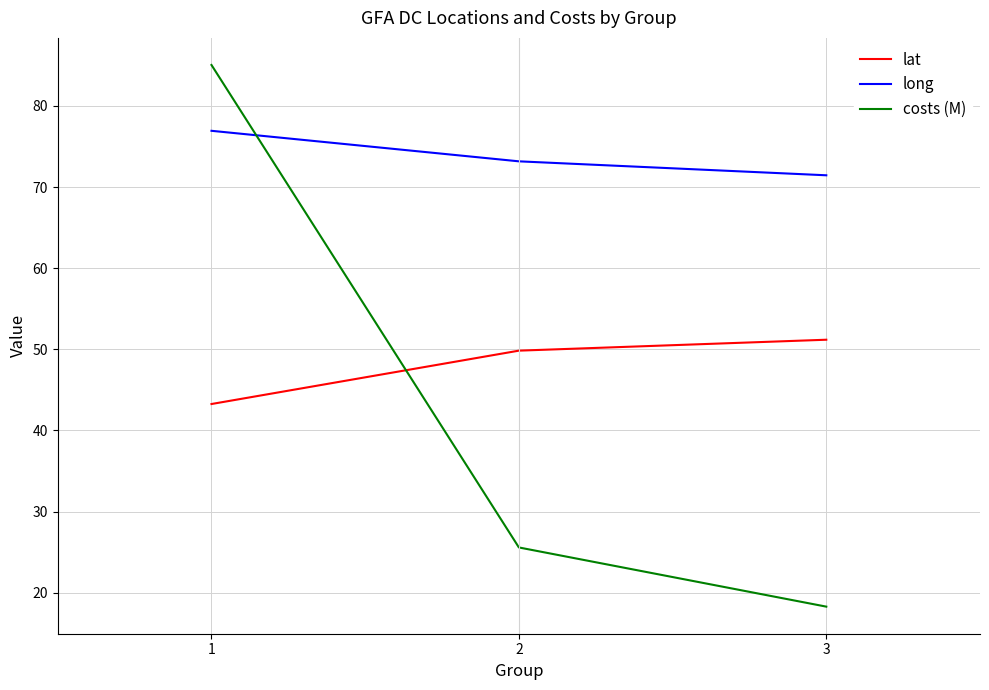

Reading left to right, extract all data points from this chart.

lat: 43.3	49.8	51.2
long: 76.9	73.2	71.4
costs (M): 85.0	25.6	18.3